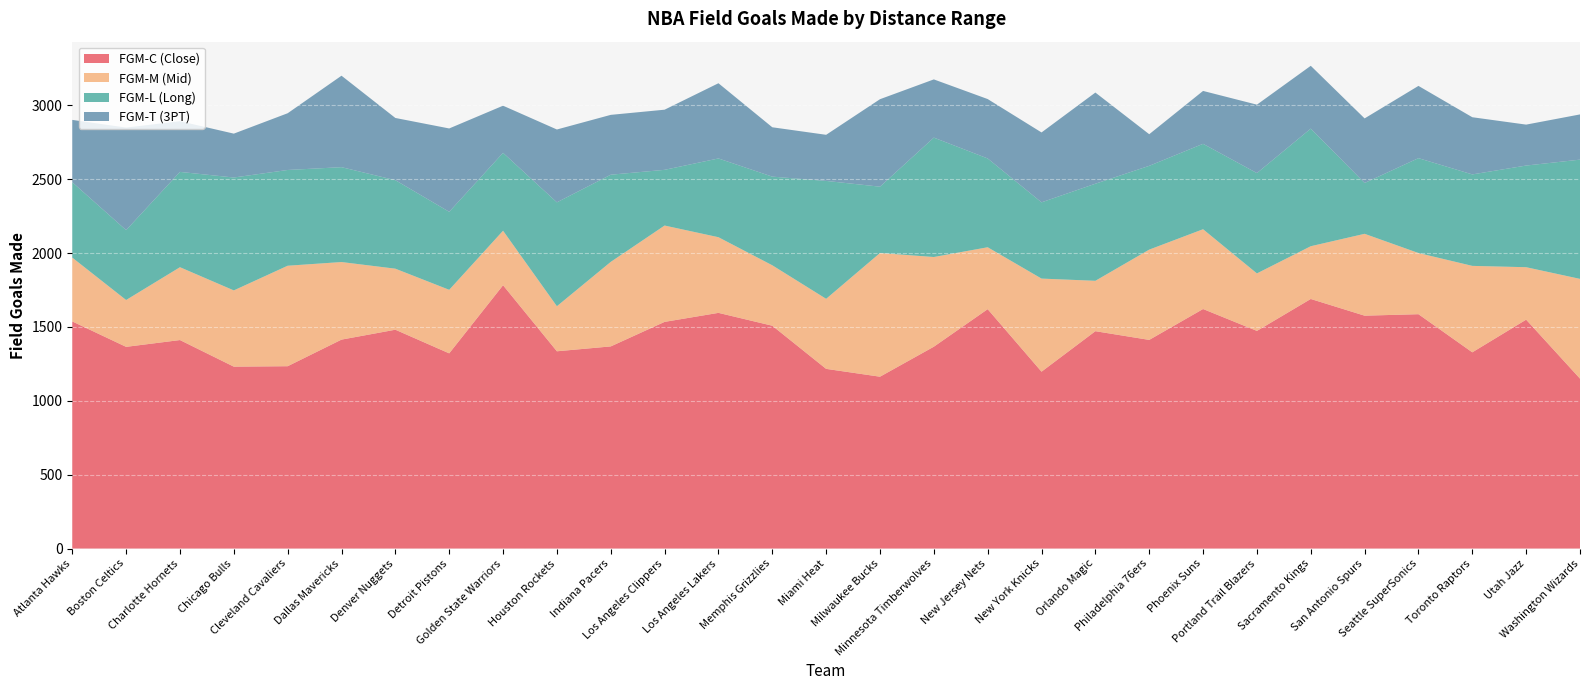

Reading left to right, transcribe all the data shown in this chart.

FGM-C (Close): 1537	1365	1411	1231	1234	1414	1481	1321	1782	1335	1368	1534	1595	1508	1216	1163	1366	1620	1197	1471	1412	1621	1473	1689	1576	1586	1328	1549	1150
FGM-M (Mid): 432	317	493	516	680	525	413	430	369	305	572	652	512	409	474	837	607	419	630	341	611	540	389	357	554	414	585	355	675
FGM-L (Long): 510	473	645	764	648	642	599	528	527	703	590	377	533	600	798	449	808	601	516	657	567	578	679	796	344	642	619	688	807
FGM-T (3PT): 422	694	343	297	384	619	421	564	319	493	405	407	509	334	312	592	394	402	473	617	214	358	463	425	437	489	387	277	306